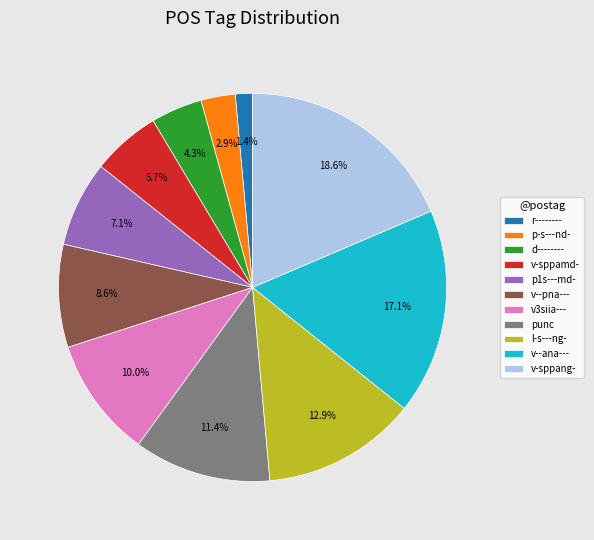

What percentage is the d-------- slice, to the nearest percent?

4%